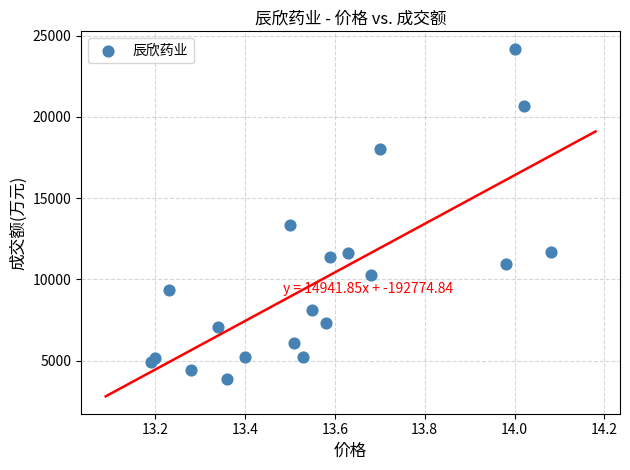

What Y value in the scatter plot is closest to 14049?

13379